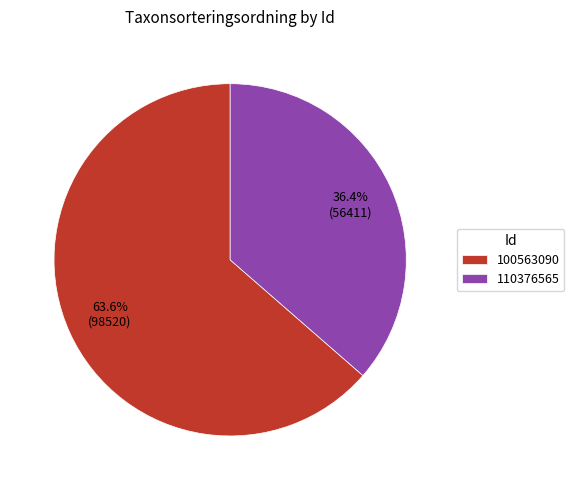

To the nearest percent, what is the difference between the 100563090 and 110376565 slice percentages?

27%